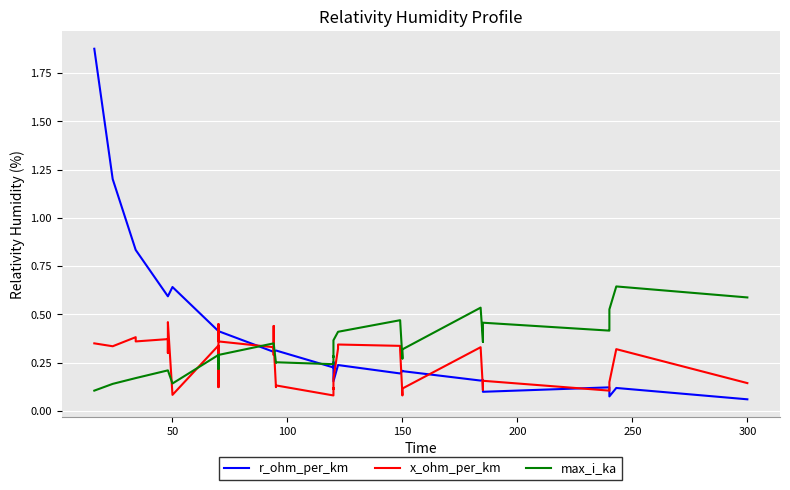

Reading left to right, transcribe all the data shown in this chart.

r_ohm_per_km: 1.9	1.2	0.8	0.8	0.6	0.6	0.6	0.6	0.6	0.4	0.4	0.4	0.4	0.4	0.3	0.3	0.3	0.3	0.3	0.3	0.2	0.3	0.3	0.2	0.2	0.2	0.2	0.2	0.2	0.2	0.2	0.2	0.2	0.2	0.1	0.1	0.1	0.1	0.1	0.1
x_ohm_per_km: 0.3	0.3	0.4	0.4	0.4	0.3	0.3	0.5	0.1	0.3	0.1	0.1	0.5	0.4	0.3	0.3	0.4	0.3	0.1	0.1	0.1	0.1	0.1	0.2	0.3	0.3	0.3	0.3	0.1	0.1	0.1	0.3	0.1	0.1	0.2	0.1	0.1	0.1	0.3	0.1
max_i_ka: 0.1	0.1	0.2	0.2	0.2	0.2	0.2	0.2	0.1	0.3	0.2	0.2	0.3	0.3	0.3	0.3	0.3	0.3	0.2	0.3	0.2	0.3	0.3	0.4	0.4	0.4	0.5	0.5	0.3	0.3	0.3	0.5	0.4	0.4	0.5	0.4	0.4	0.5	0.6	0.6